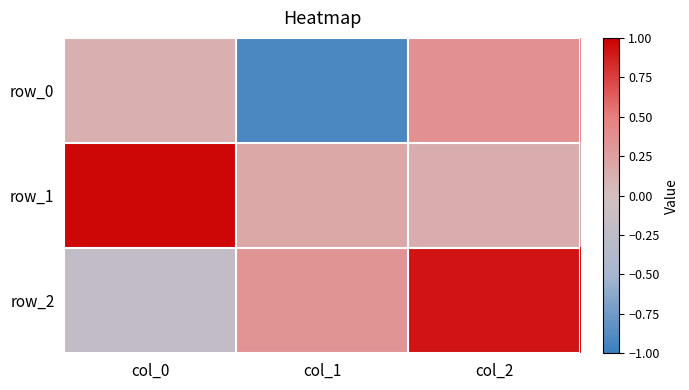

True or false: row_2 has a value of -0.1 at col_0.

False